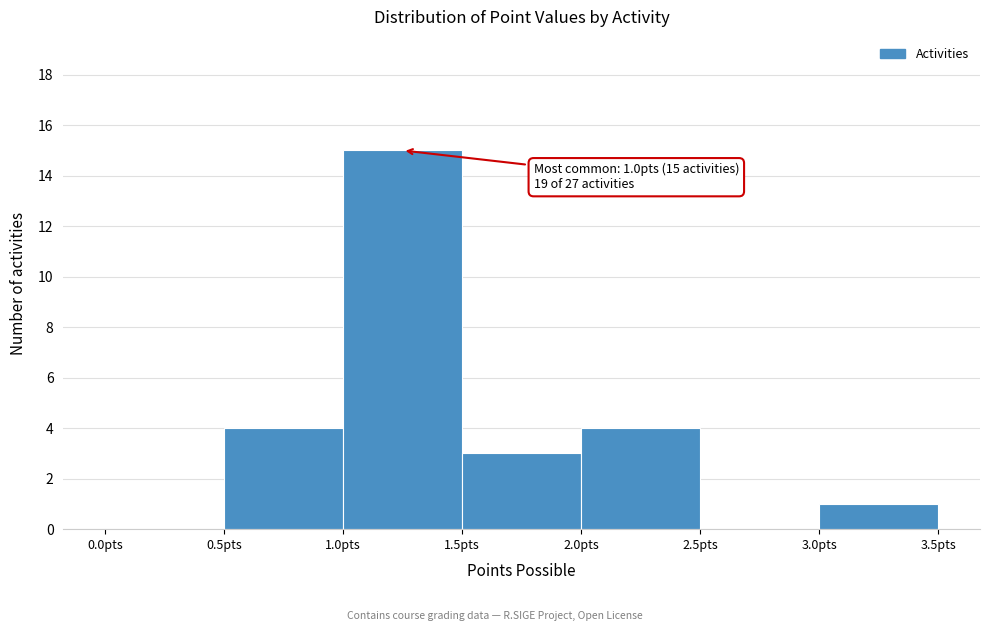

Which range on the x-axis has the tallest bar?

1.0 to 1.5